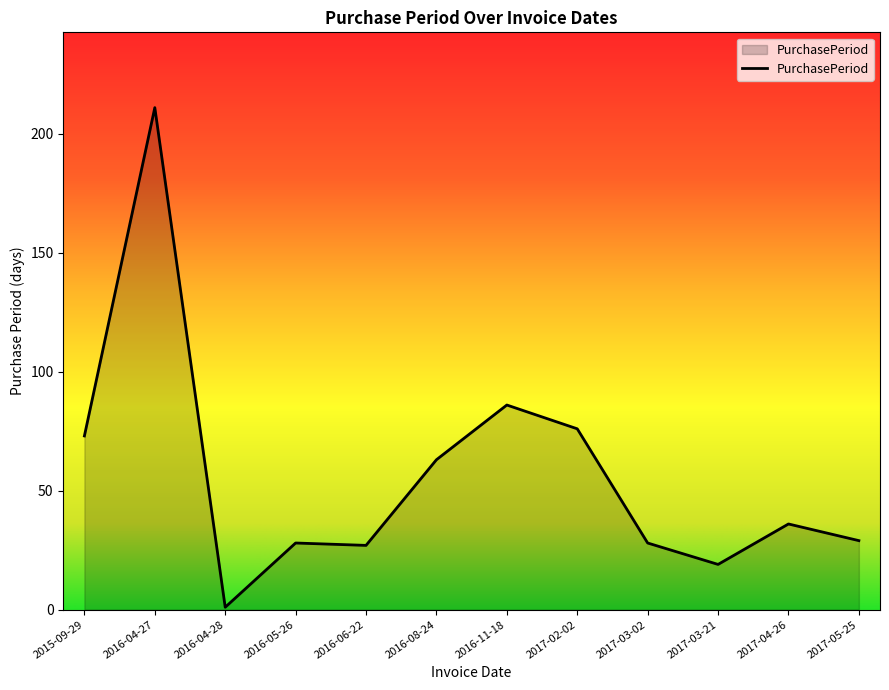

What position from the left is 2016-04-27?

2